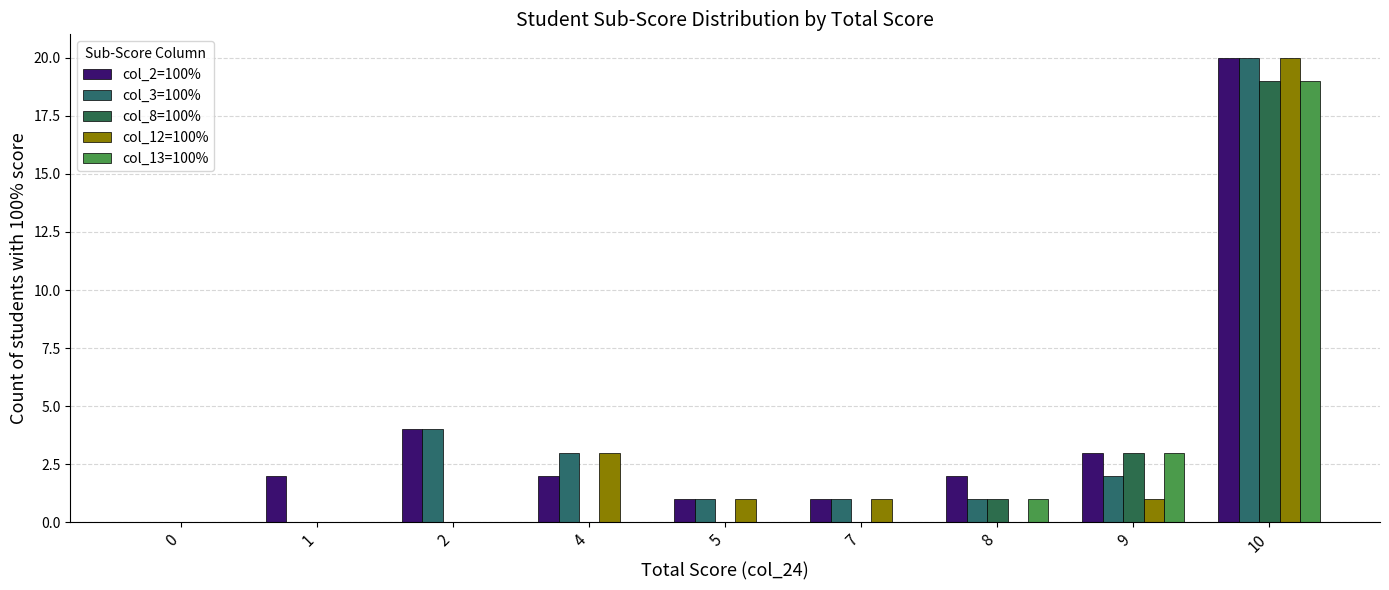

Which category has the highest value in the col_2=100% series?

10